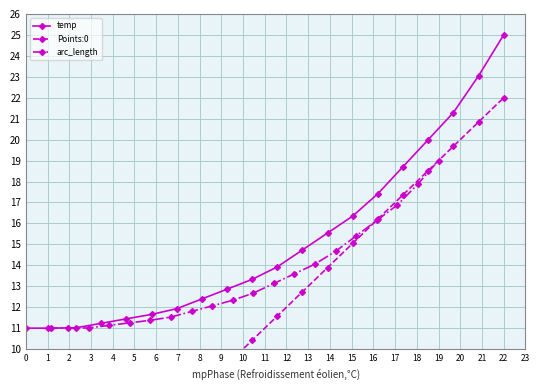

True or false: arc_length has a value of 19.0 at 19.

True